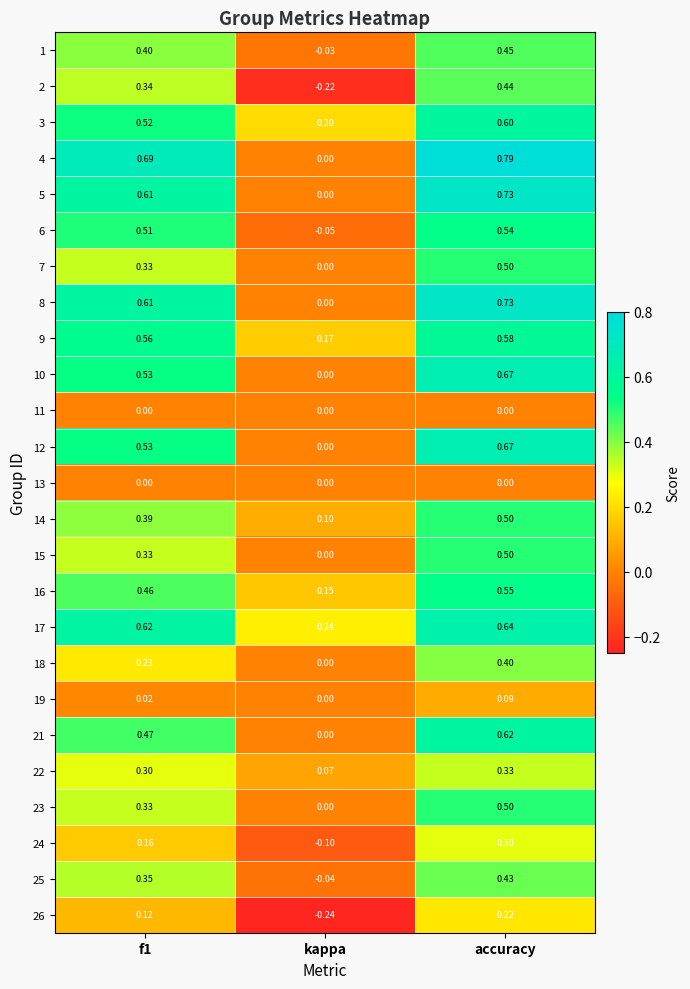

Is the value of 8 at f1 greater than the value of 25 at f1?

Yes